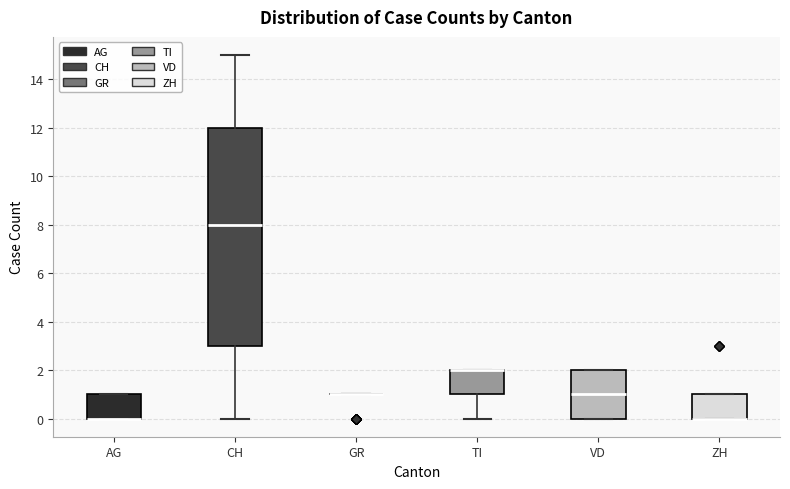

Where is the lower edge of the box for AG on the y-axis? The values are not printed on the chart, so give them approximately, as read against the axis.

0